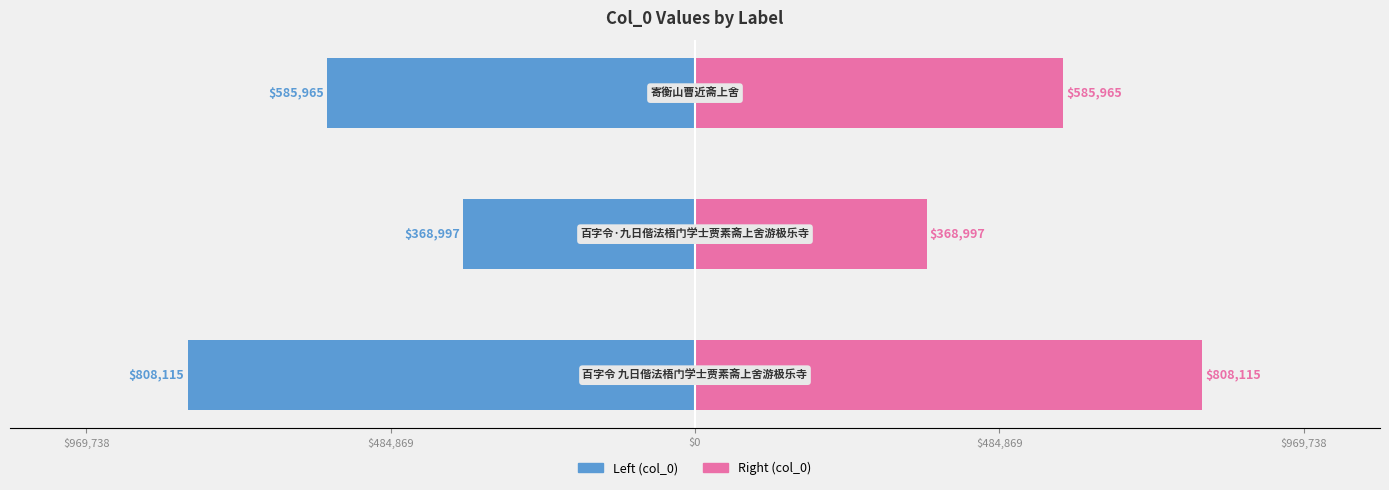

What is the difference between the maximum and minimum values in the Right (col_0) series?

439118